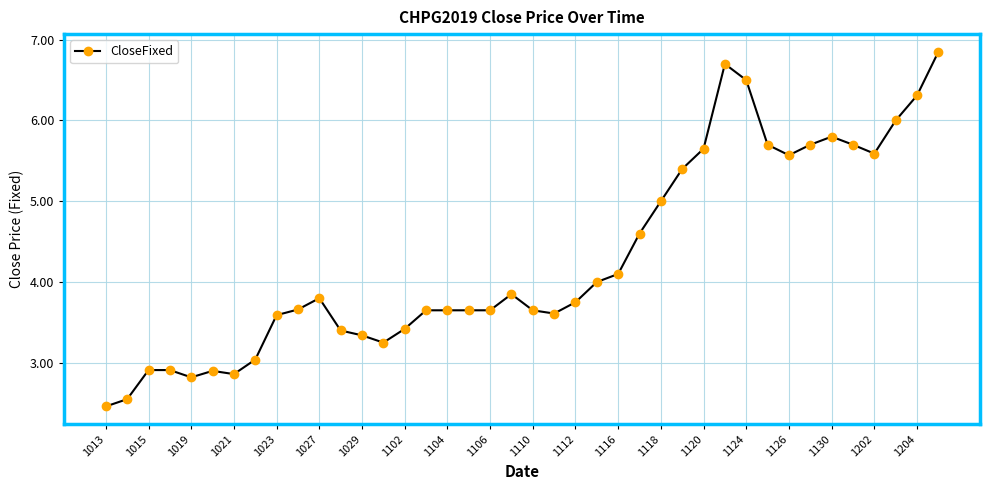

Count the number of categories in the chart.

40